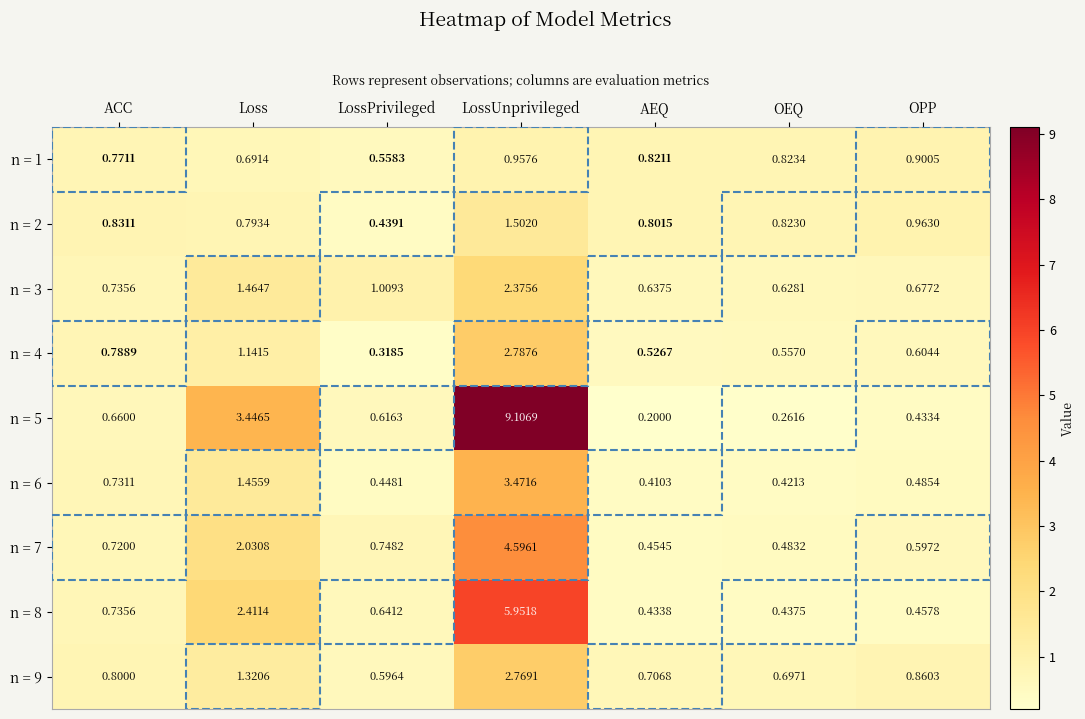

What is the difference between the highest and lowest values at LossUnprivileged?

8.1